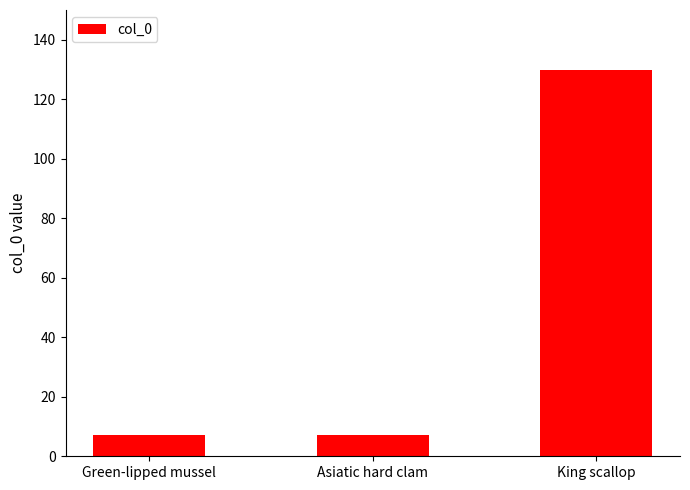

The chart shows a value of 7 at Green-lipped mussel. True or false?

True